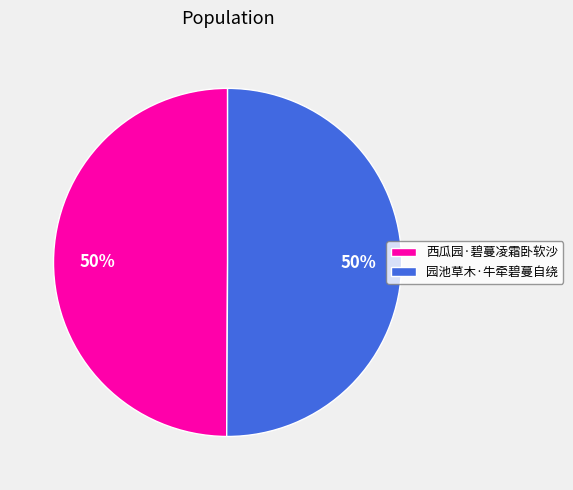

The 西瓜园·碧蔓凌霜卧软沙 slice represents 41% of the pie. True or false?

False